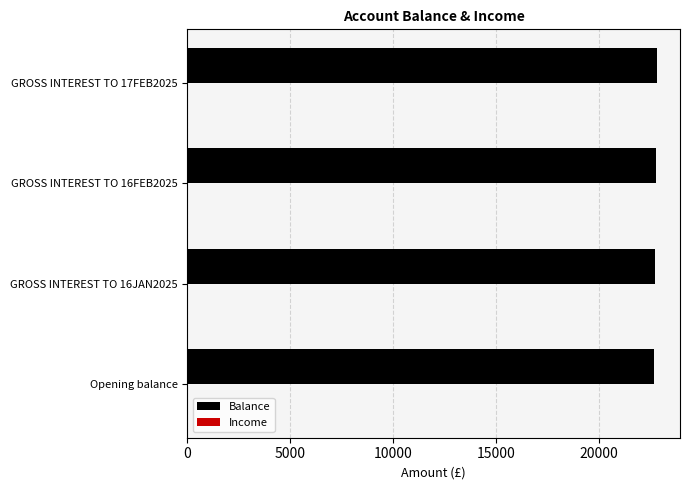

The Balance series shows 22713.1 at GROSS INTEREST TO 16JAN2025. True or false?

True